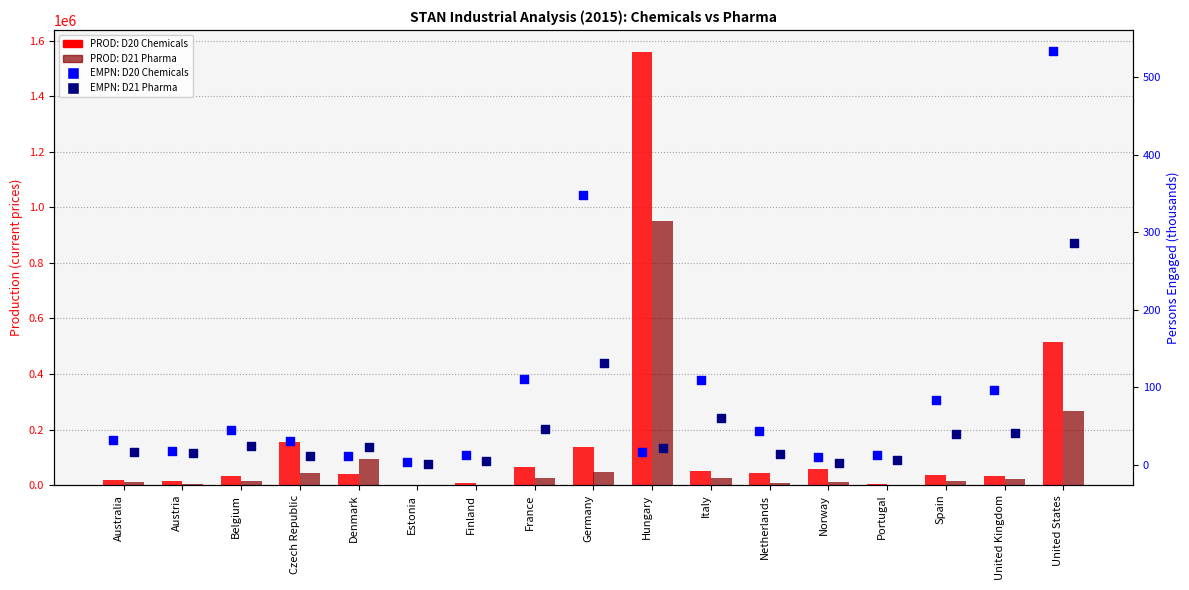

Is the value of EMPN D20 at United States greater than the value of PROD D20 at Denmark?

No